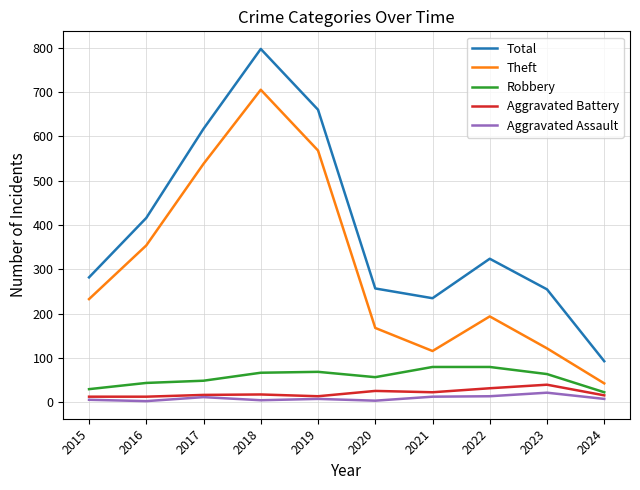

True or false: Theft and Aggravated Battery intersect in this chart.

False